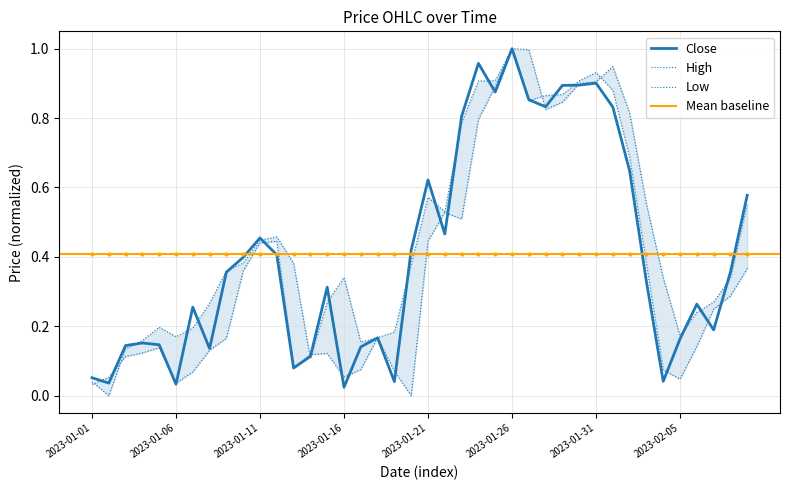

True or false: High has a value of 0.4 at 2023-01-11.

True